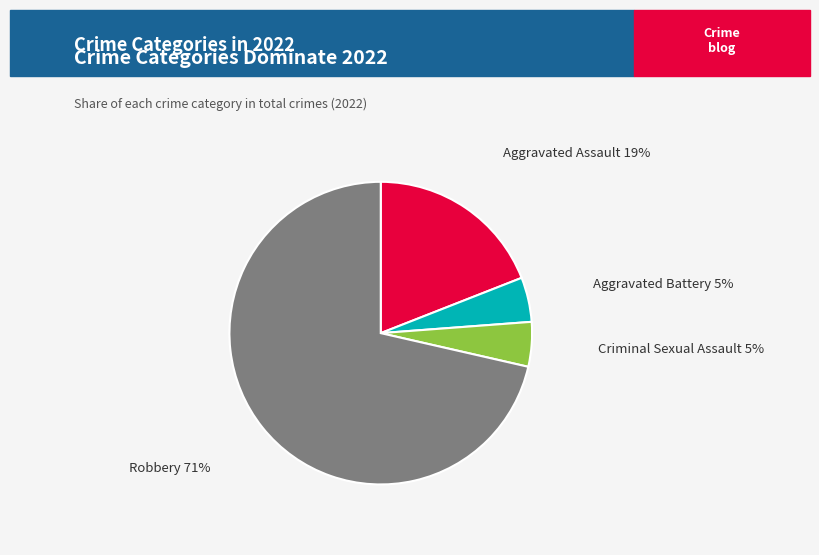

True or false: Criminal Sexual Assault accounts for 5% of the total.

True